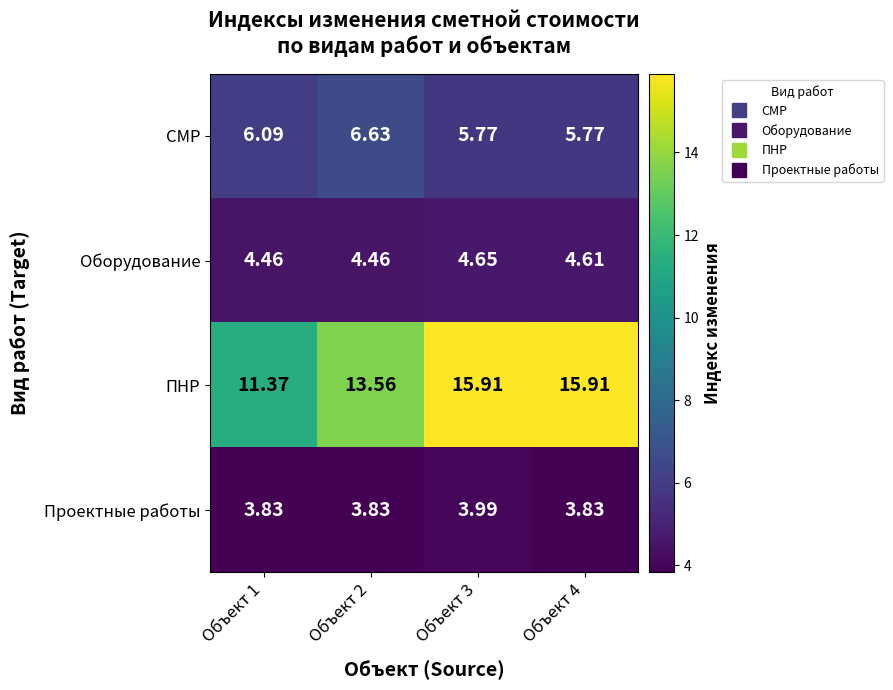

Is the value of ПНР at Объект 4 greater than the value of Проектные работы at Объект 3?

Yes